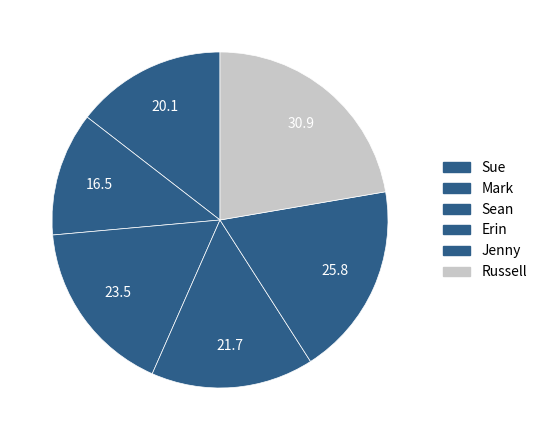

Rank the categories by value from lowest to highest.

Mark, Sue, Erin, Sean, Jenny, Russell